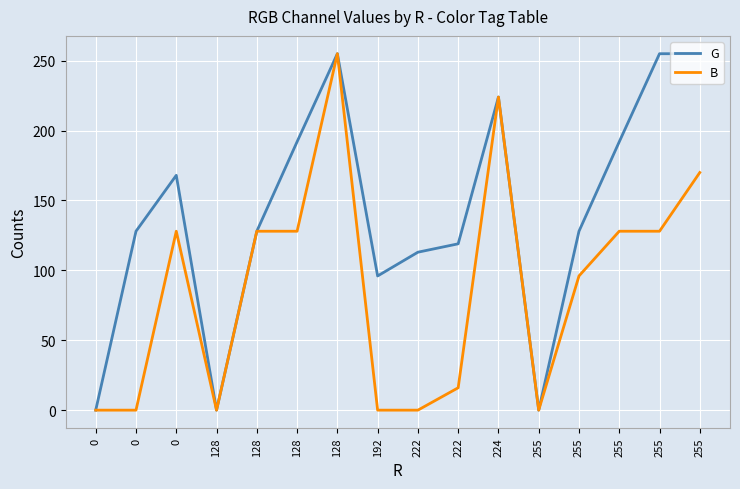

Does the chart display data point markers on the line(s)?

No